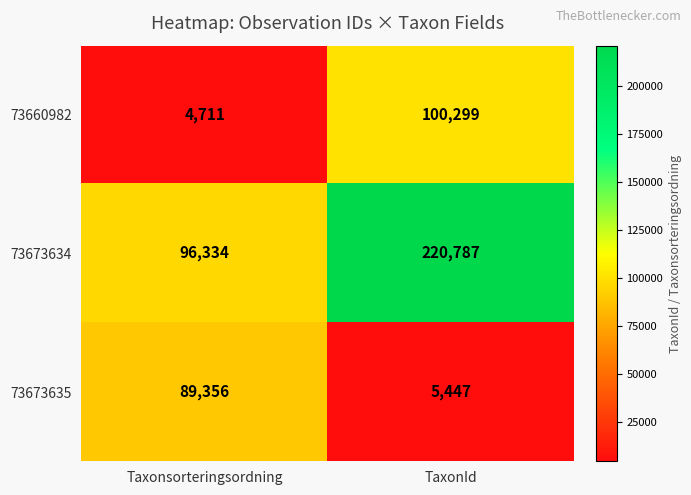

Reading left to right, list all the values displayed in this chart.

73660982: Taxonsorteringsordning=4711	TaxonId=100299
73673634: Taxonsorteringsordning=96334	TaxonId=220787
73673635: Taxonsorteringsordning=89356	TaxonId=5447